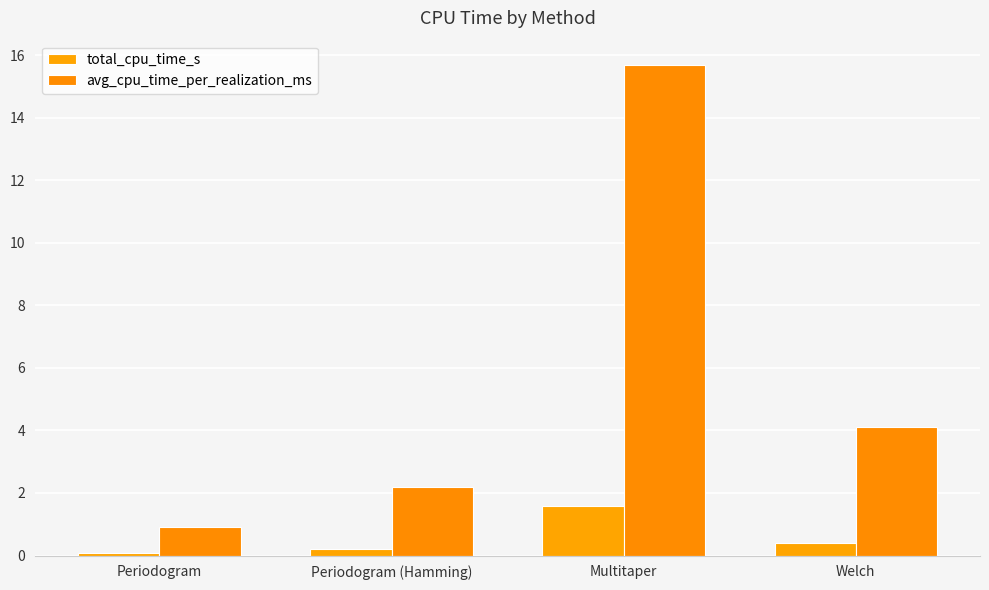

What is the label of the 4th bar from the right?

Periodogram